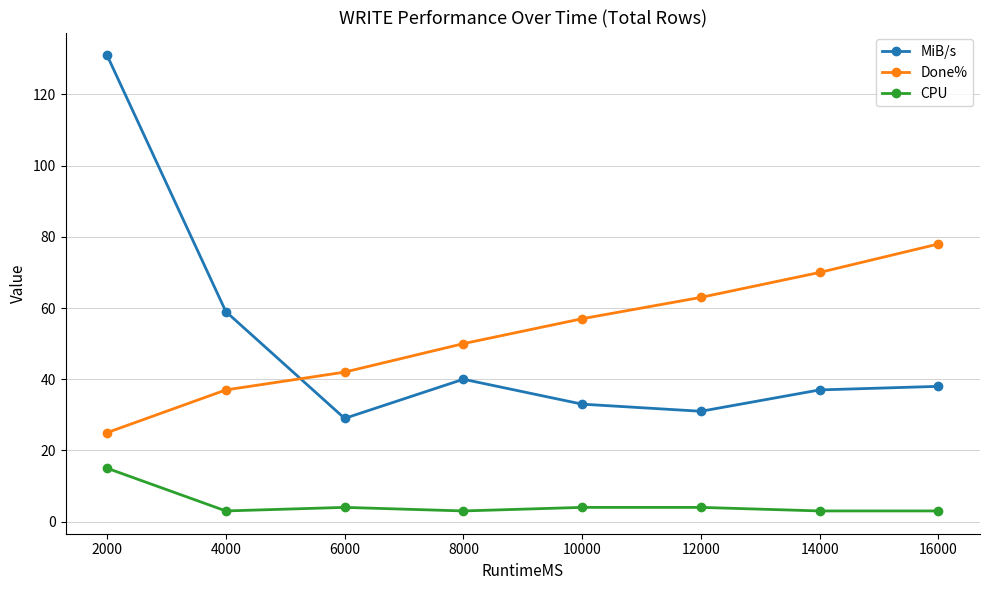

Reading right to left, transcribe all the data shown in this chart.

MiB/s: 38	37	31	33	40	29	59	131
Done%: 78	70	63	57	50	42	37	25
CPU: 3	3	4	4	3	4	3	15